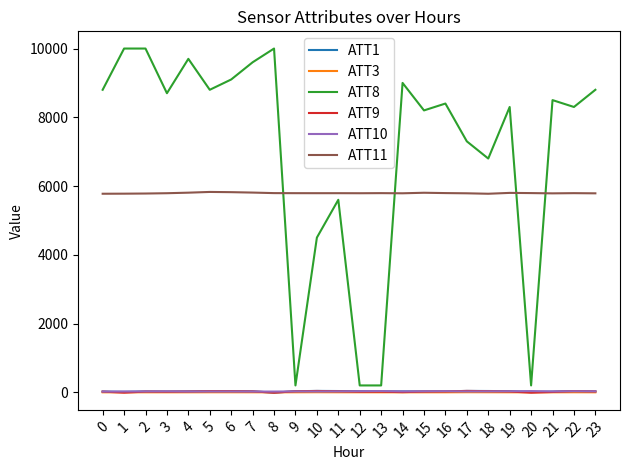

Count the number of categories in the chart.

24